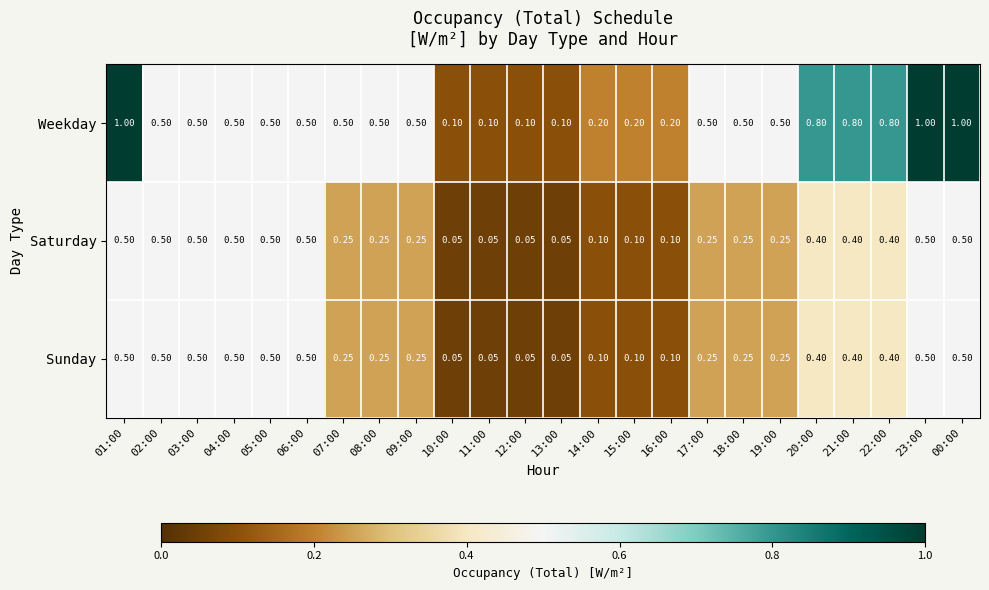

Which series has the widest spread of values?

Weekday